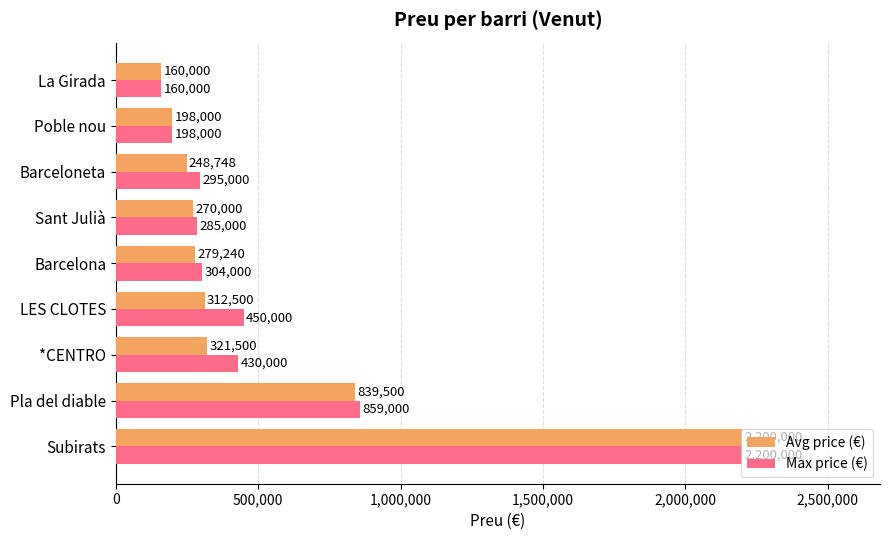

Which series has the largest total across all categories?

Max price (€)